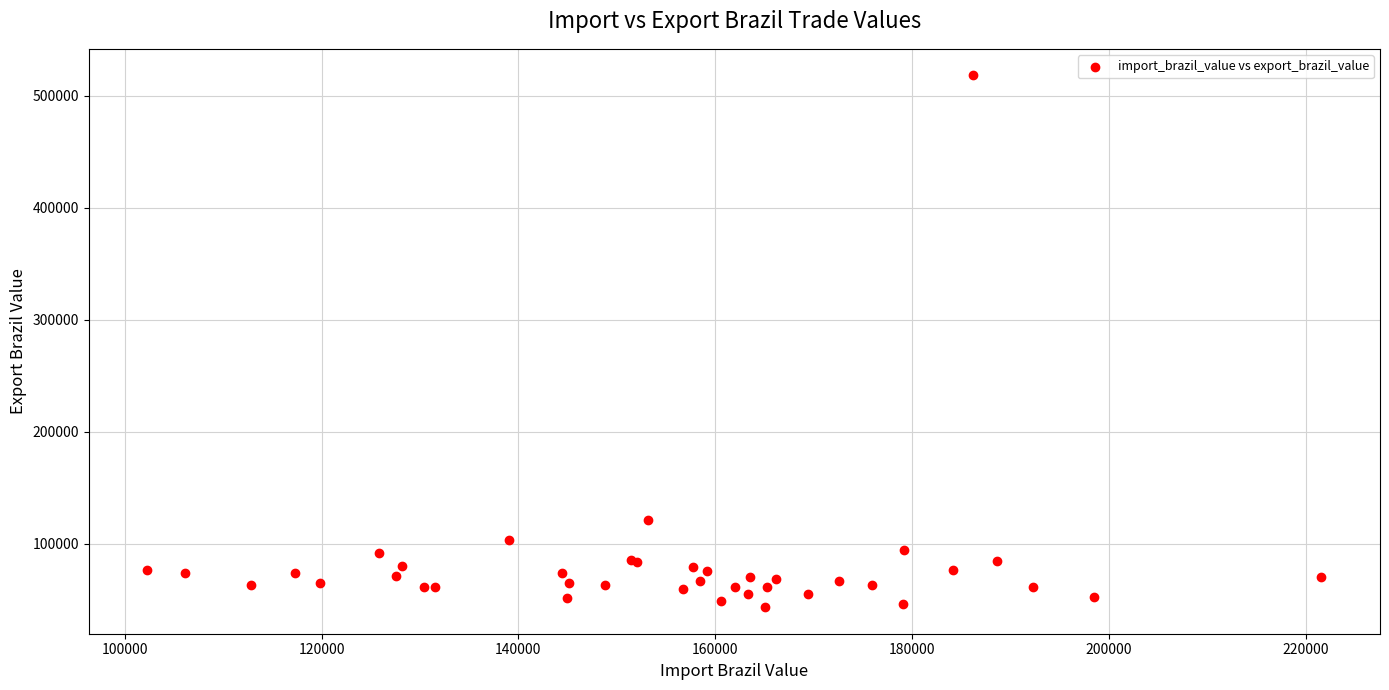

What Y value in the scatter plot is closest to 280871?

121116